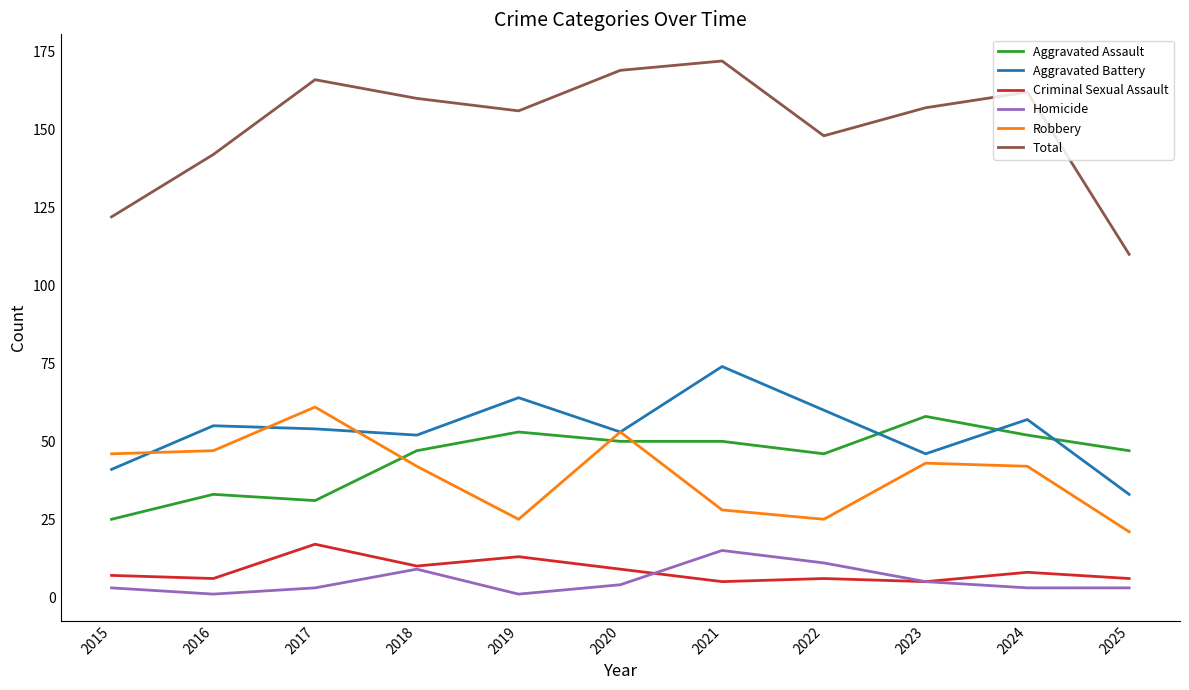

How many lines are shown in the chart?

6